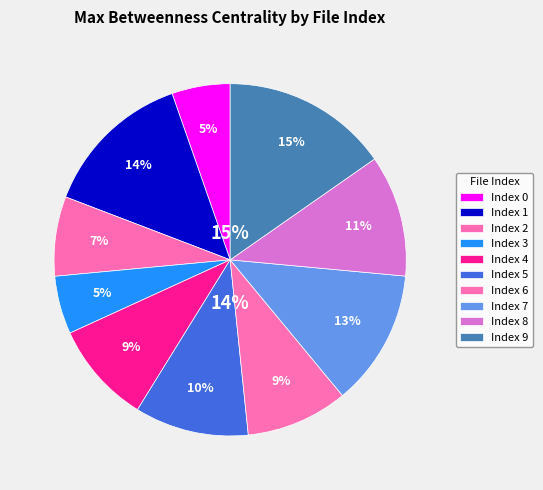

True or false: 9 accounts for 15% of the total.

True